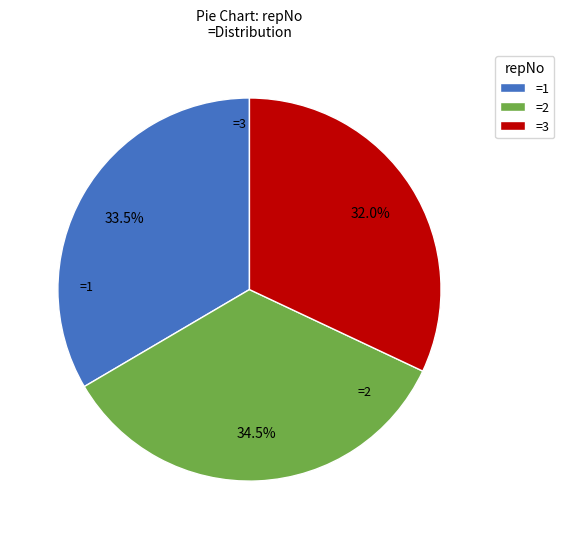

Is =3 the majority of the pie?

No